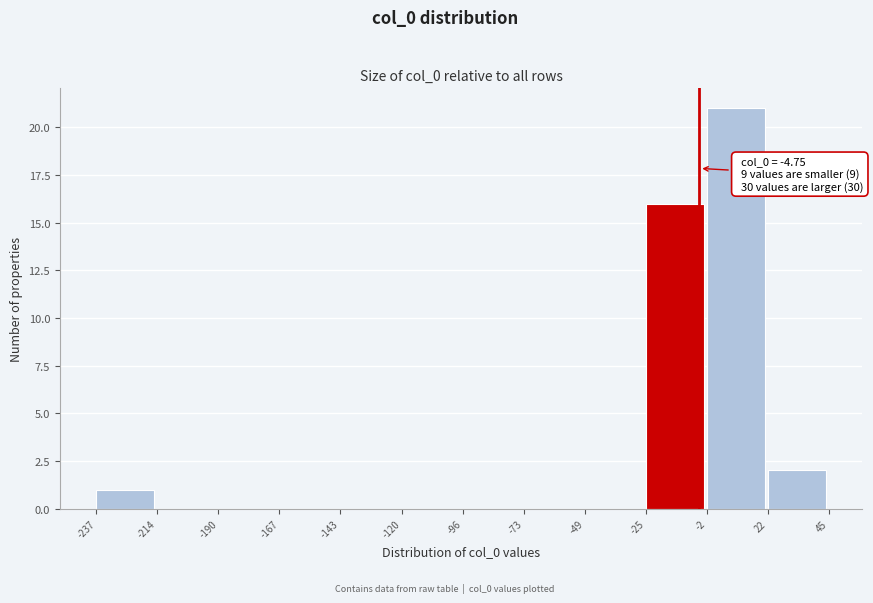

Over which range of the x-axis is the bar tallest?

-2 to 22